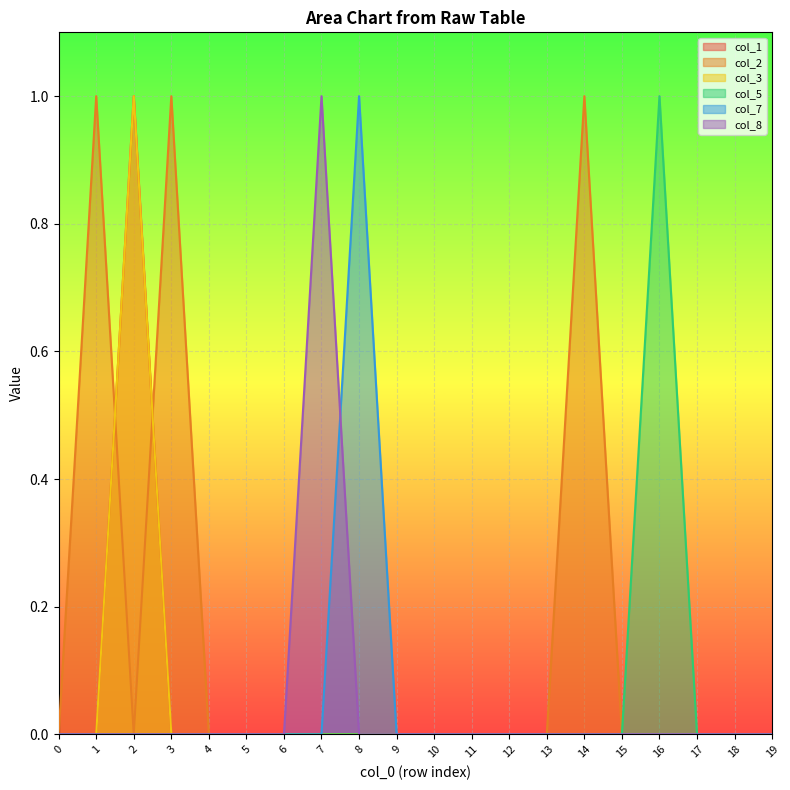

After their last crossing, which series has the higher values: col_7 or col_8?

col_7